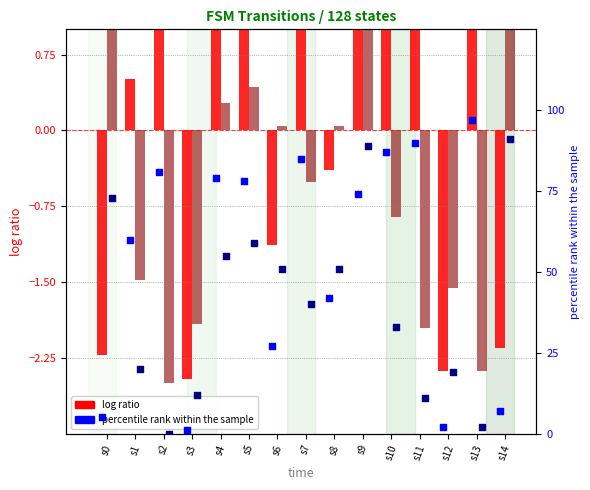

Which series has the largest total across all categories?

percentile rank (input a)